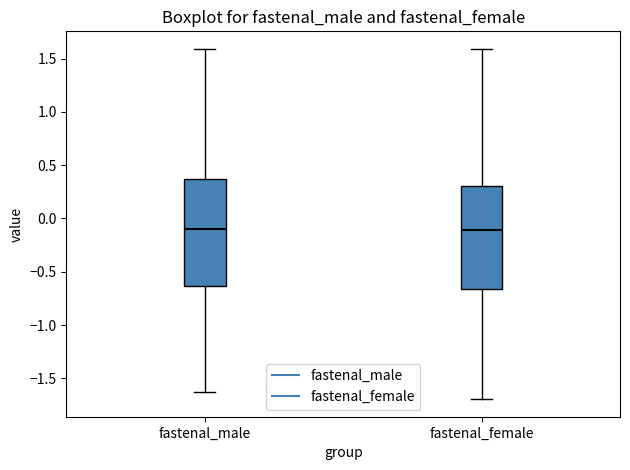

Reading left to right, read every box against the y-axis: the position of its median line, the range the box covers, and the ends of its whiskers. The values are not printed on the chart, so give them approximately, as read against the axis.

fastenal_male: median -0.10, box -0.65 to 0.35, whiskers -1.60 to 1.60
fastenal_female: median -0.10, box -0.65 to 0.30, whiskers -1.70 to 1.60